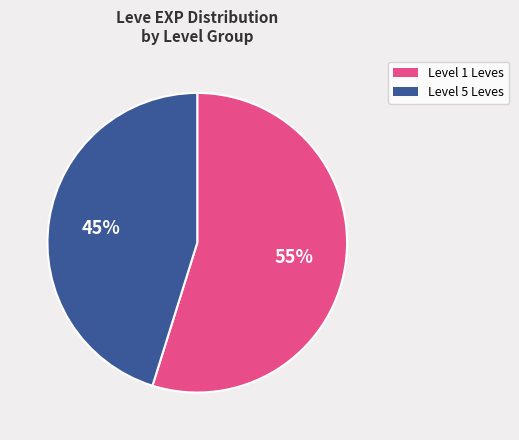

Does any single category account for the majority?

Yes